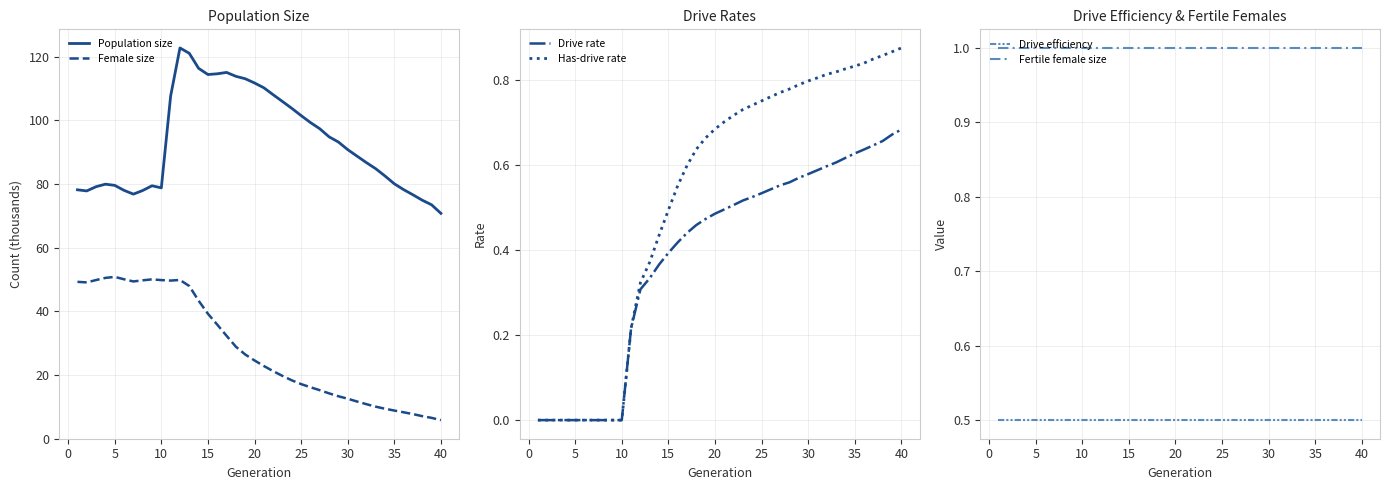

True or false: Female size and Population size cross at least once.

False